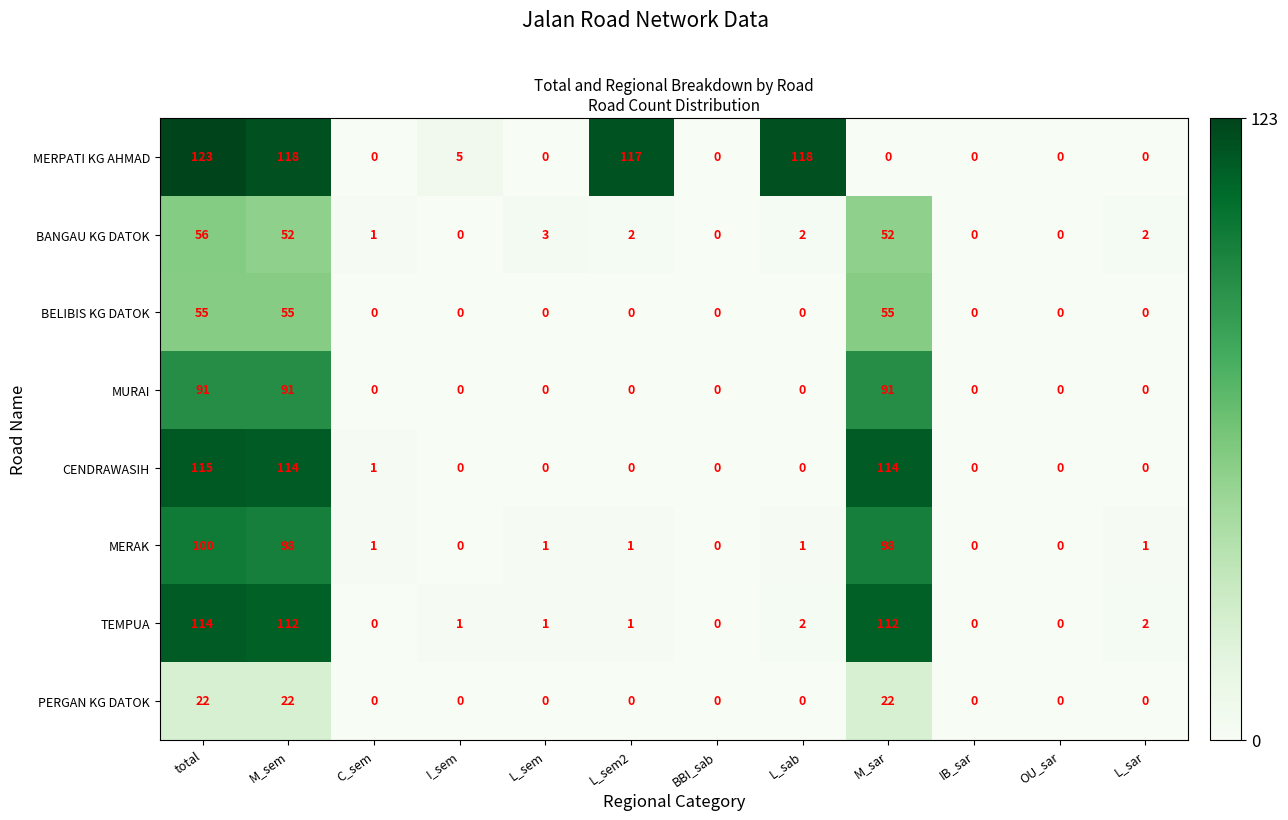

What is the spread (max minus min) of values at C_sem?

1